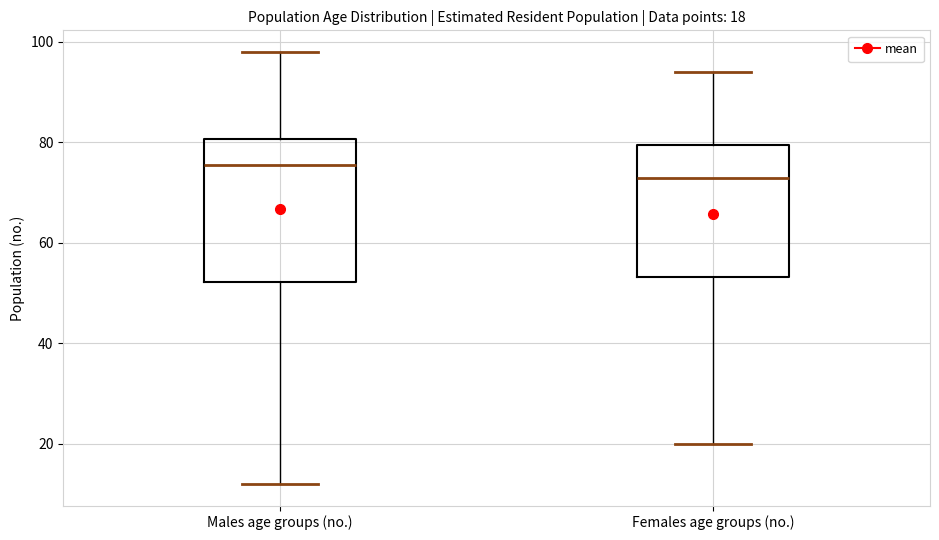

Which box is the tallest, from its lower edge to its upper edge?

Males age groups (no.)